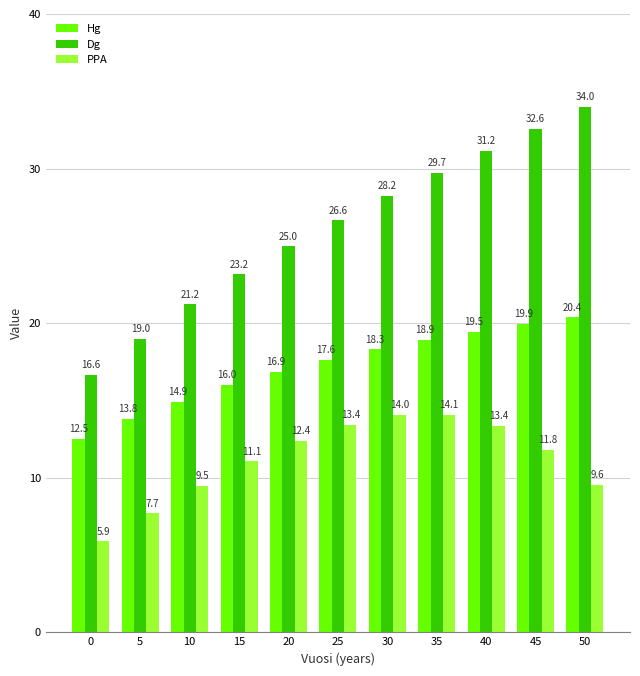

Rank the series by their average value, from highest to lowest.

Dg, Hg, PPA